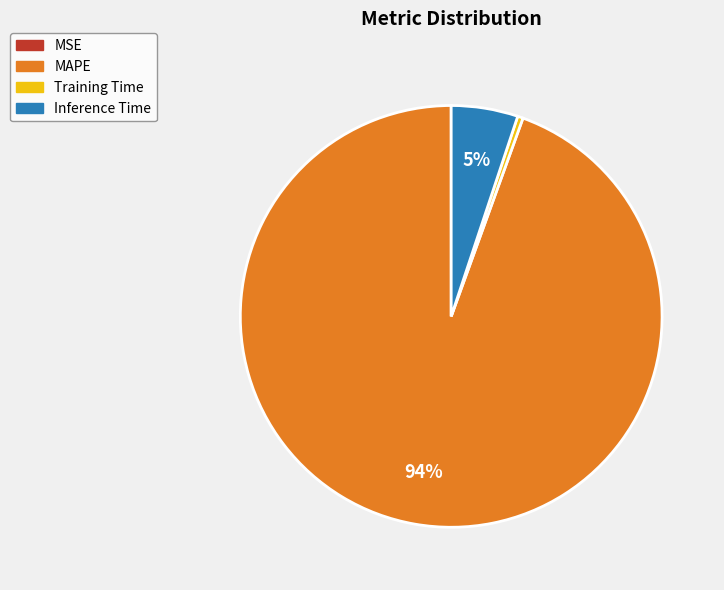

To the nearest percent, what is the average slice percentage?

25%